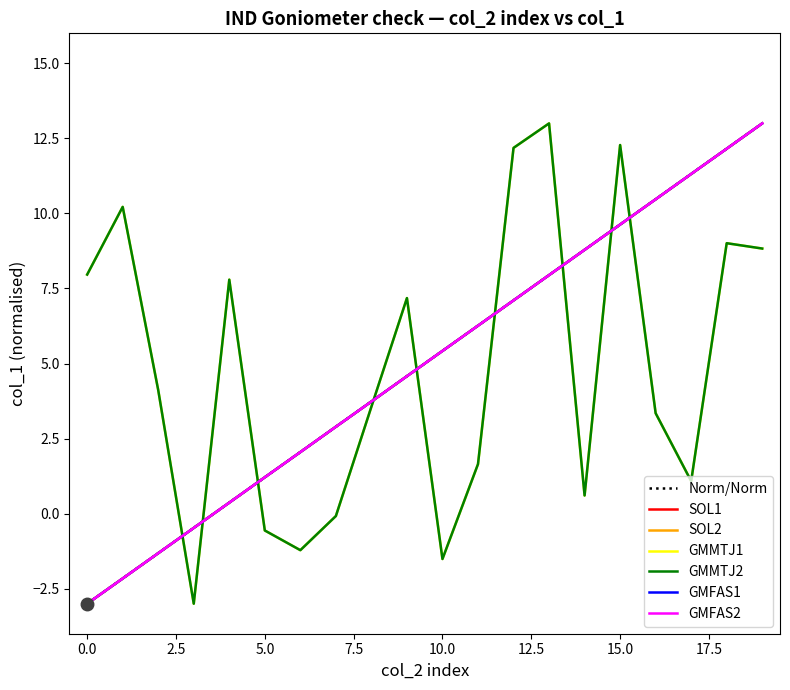

At which category is the sum across all series the highest?

19